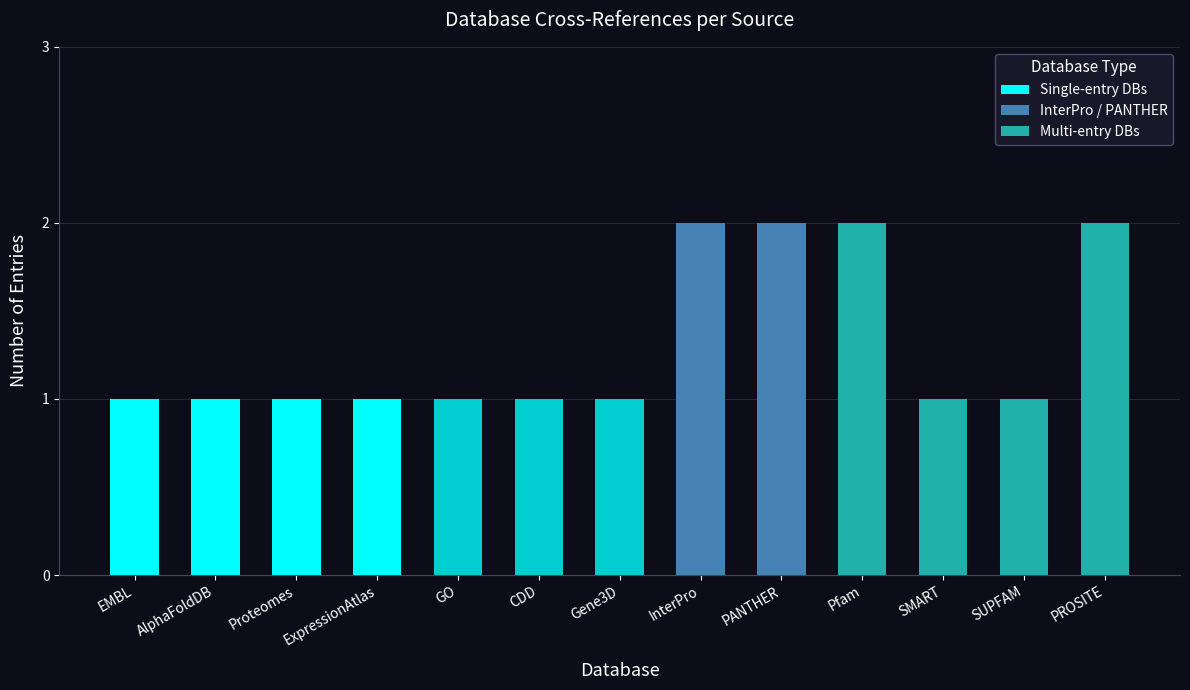

Between Proteomes and Pfam, which is larger?

Pfam